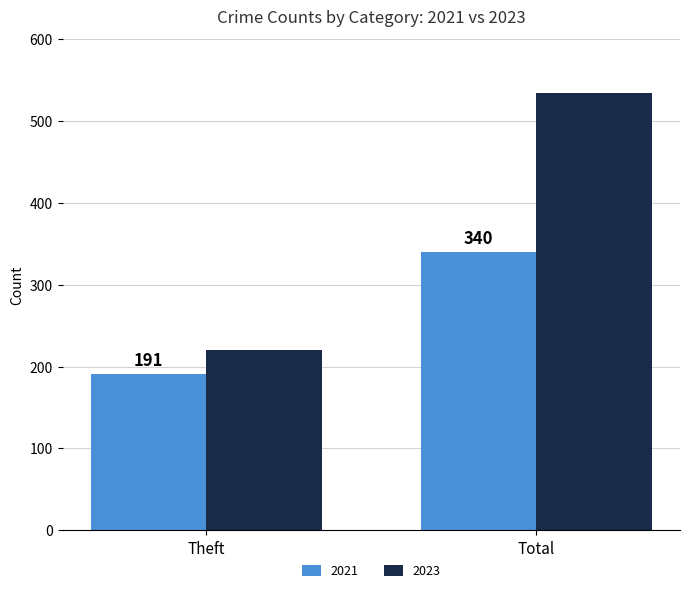

Read the 2023 value at Total, to the nearest 50.

550